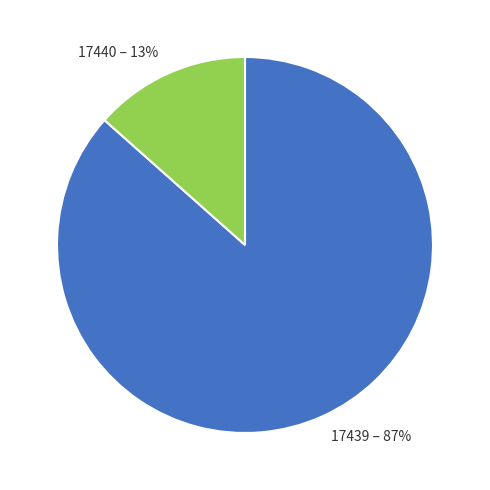

What is the smallest slice in the pie chart?

17440